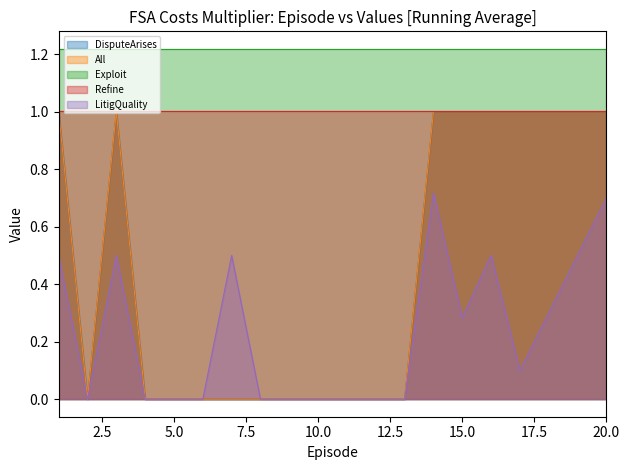

True or false: DisputeArises and LitigQuality cross at least once.

False